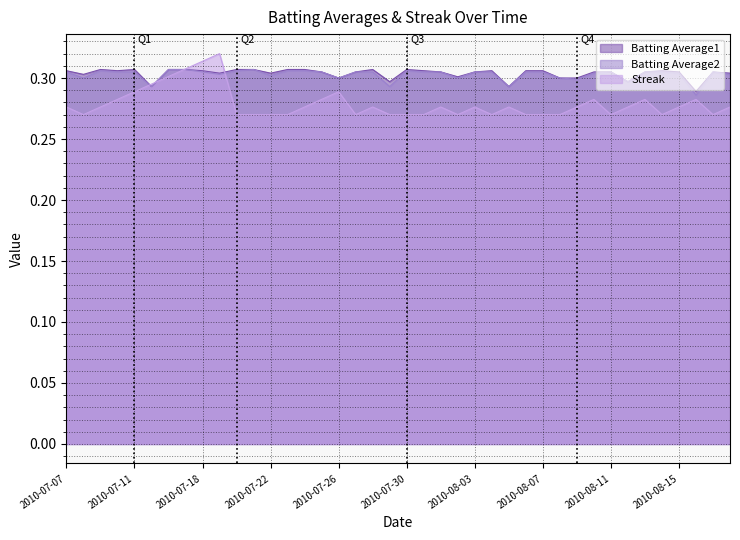

True or false: Batting Average1 and Batting Average2 cross at least once.

False